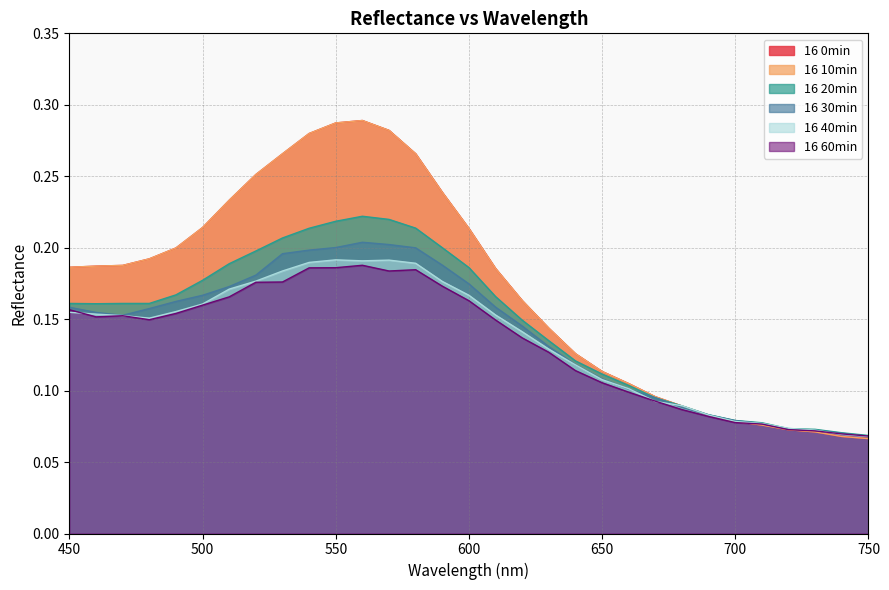

What is the average value of the 16 20min series?

0.1